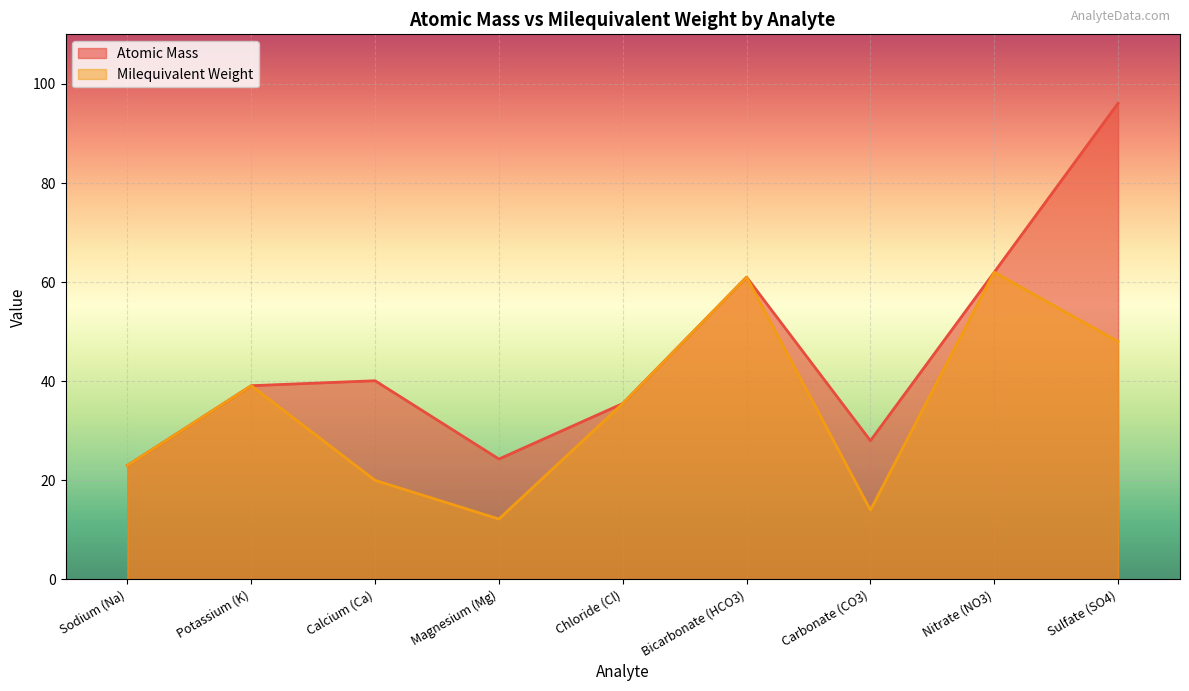

Reading left to right, list all the values displayed in this chart.

Atomic Mass: 23.0	39.1	40.1	24.3	35.5	61.0	28.0	62.0	96.1
Milequivalent Weight: 23.0	39.1	20.0	12.2	35.5	61.0	14.0	62.0	48.0